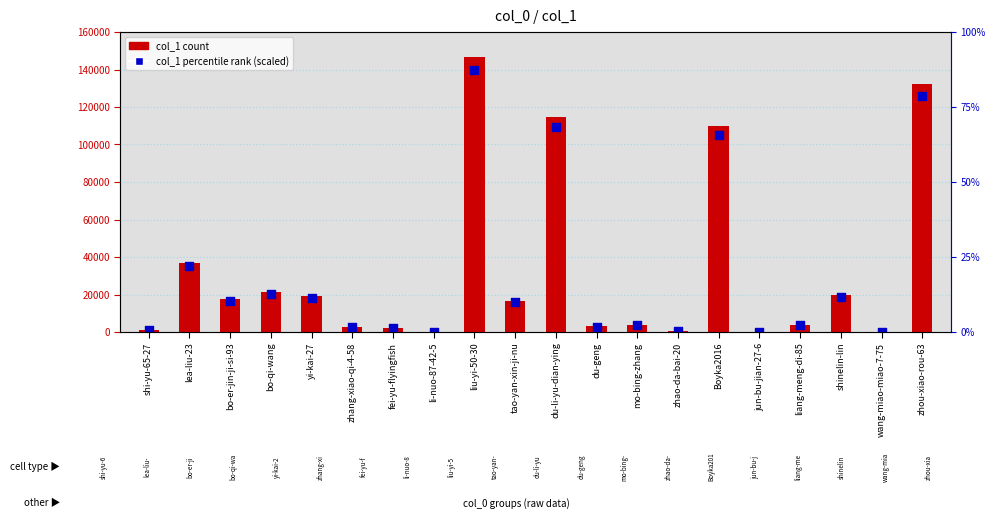

What is the total value across all series at du-li-yu-dian-ying?

223731.7